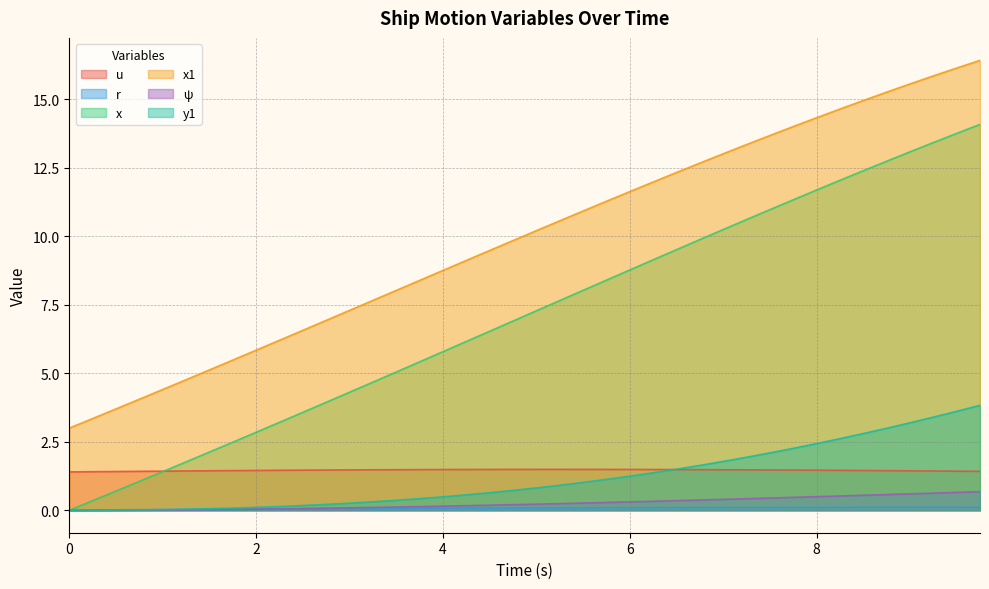

The value of y1 at 3.75 is 0.2. True or false?

False